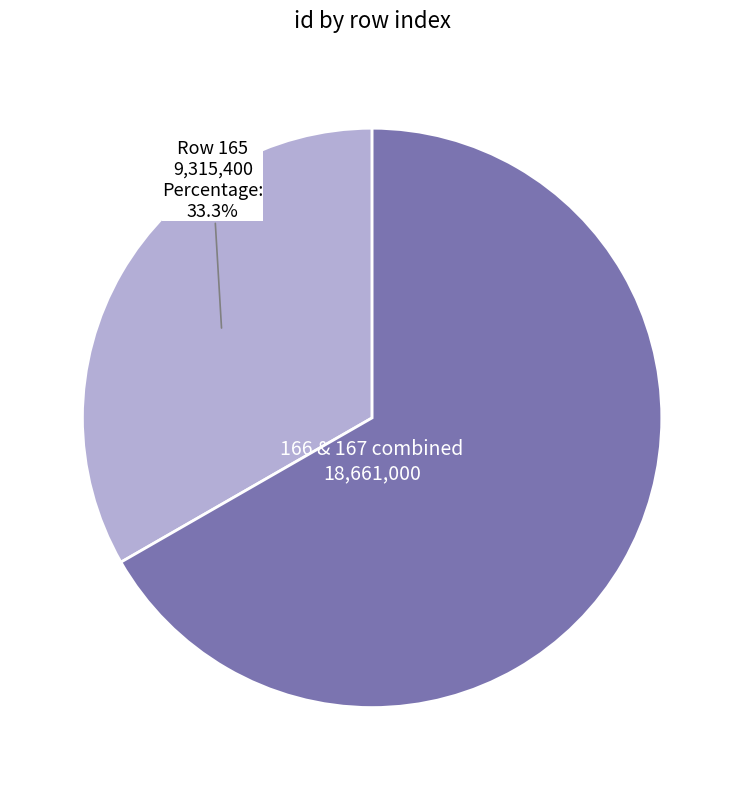

Does any single category account for the majority?

Yes